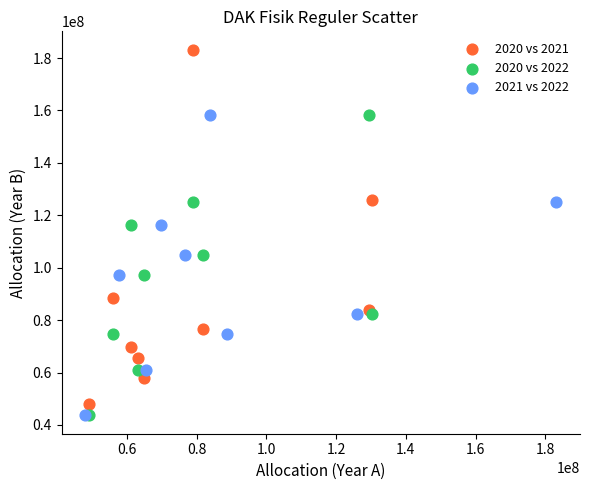

Which series has the widest spread of Y values?

2020 vs 2021